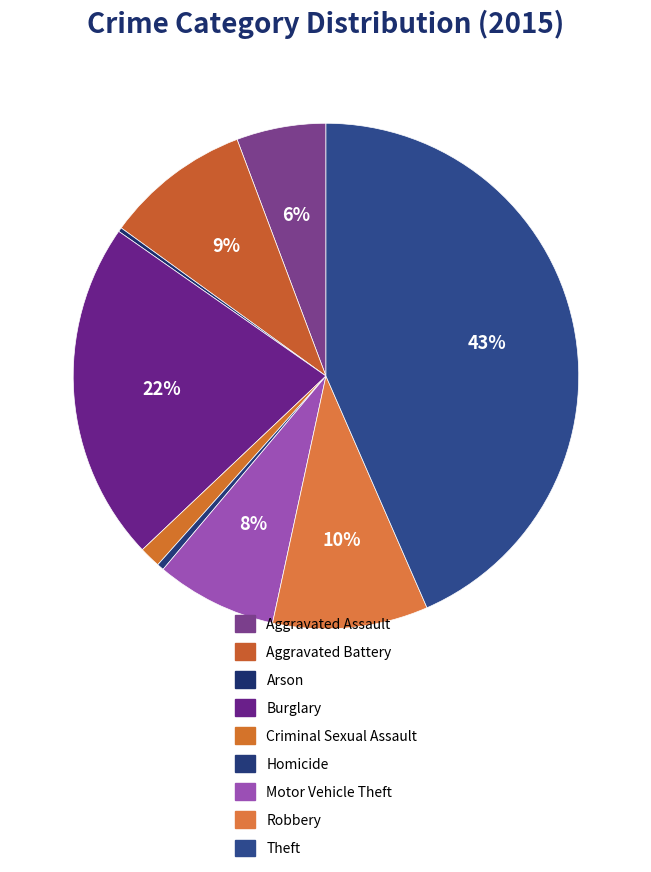

True or false: Theft accounts for 43% of the total.

True